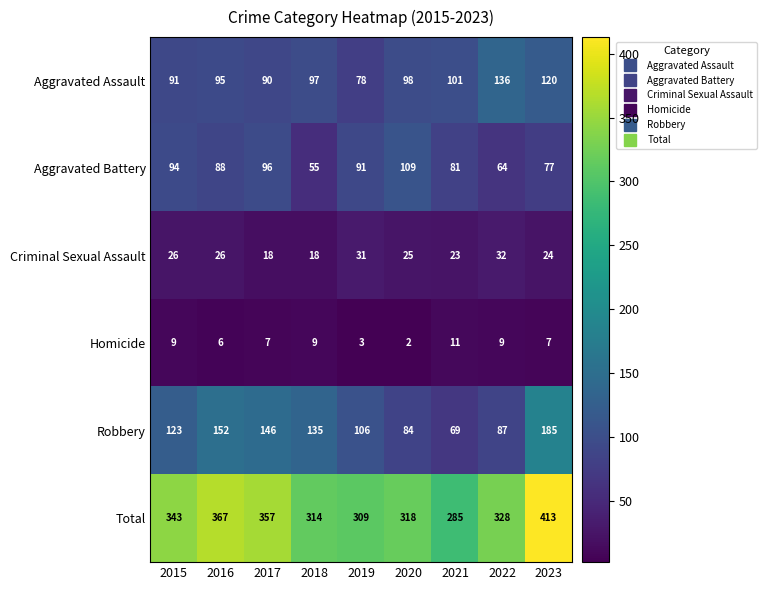

Rank the series at 2016 from lowest to highest value.

Homicide, Criminal Sexual Assault, Aggravated Battery, Aggravated Assault, Robbery, Total